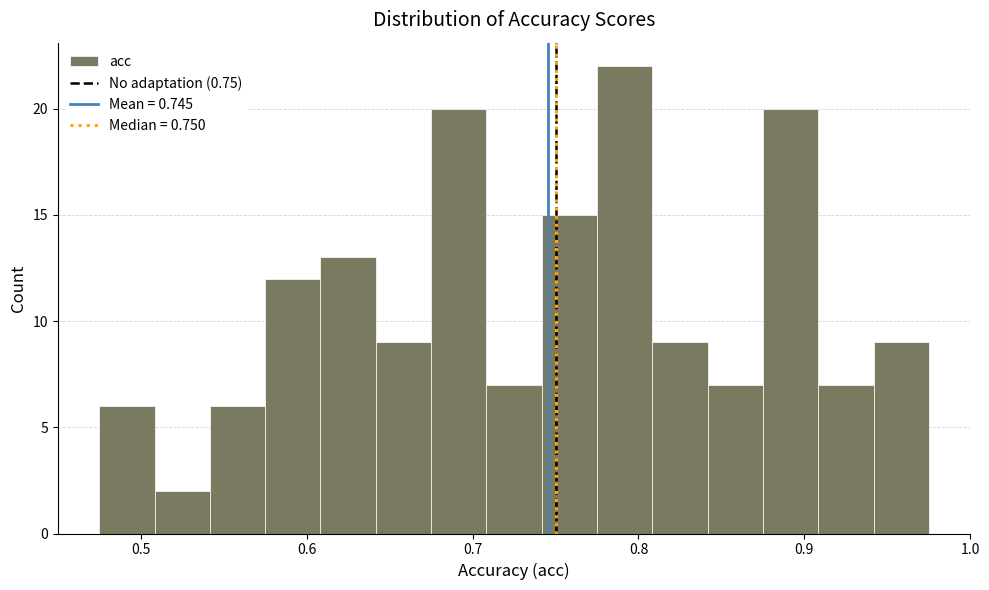

Around what value on the x-axis is the tallest bar? Give the approximate position of its centre, as read against the axis.

0.79